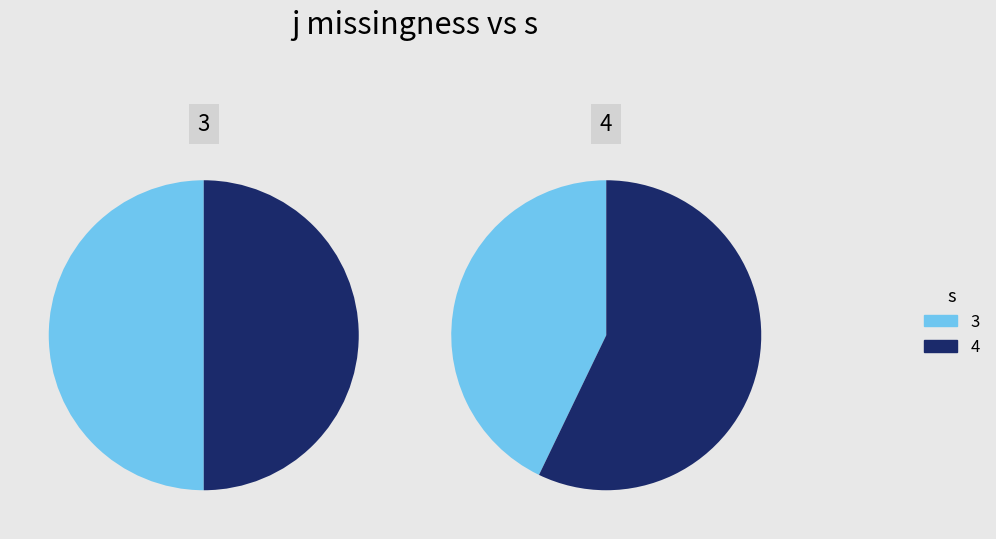

Count the number of slices in the pie.

2